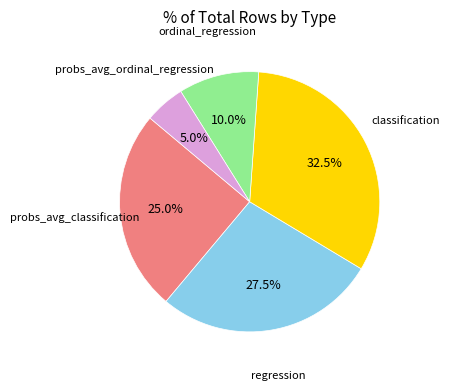

True or false: ordinal_regression accounts for 10% of the total.

True